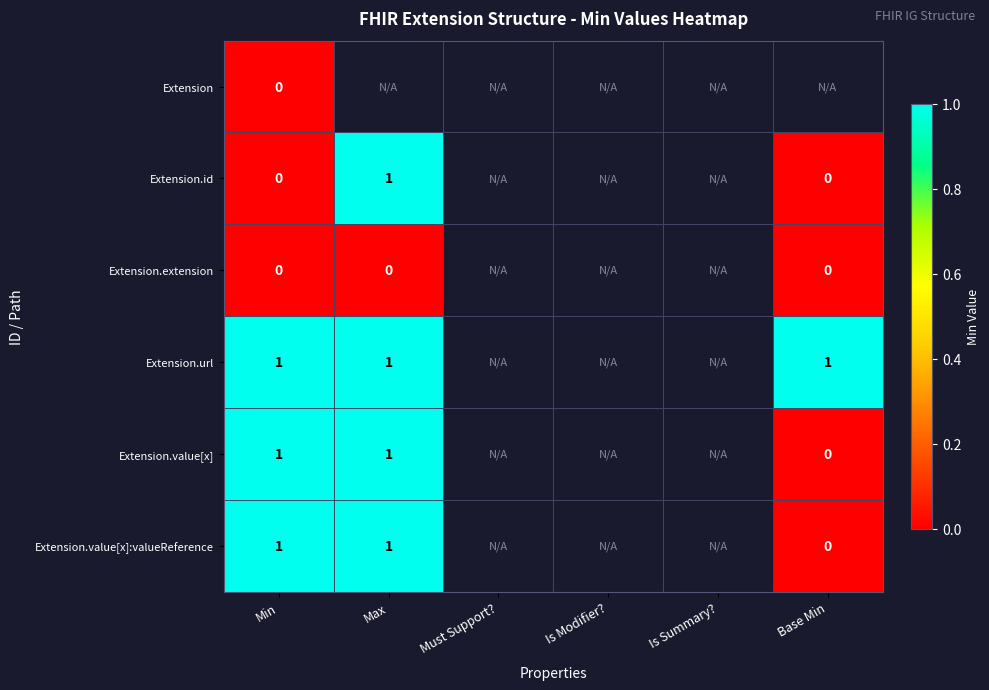

The value of Extension.url at Base Min is 2. True or false?

False